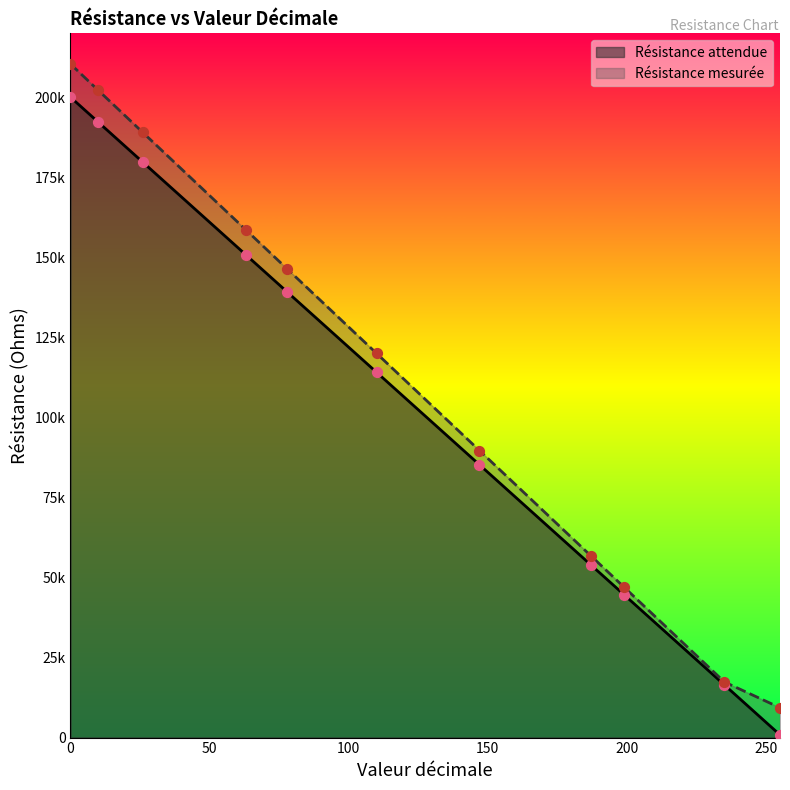

Which series has the largest total across all categories?

Résistance mesurée